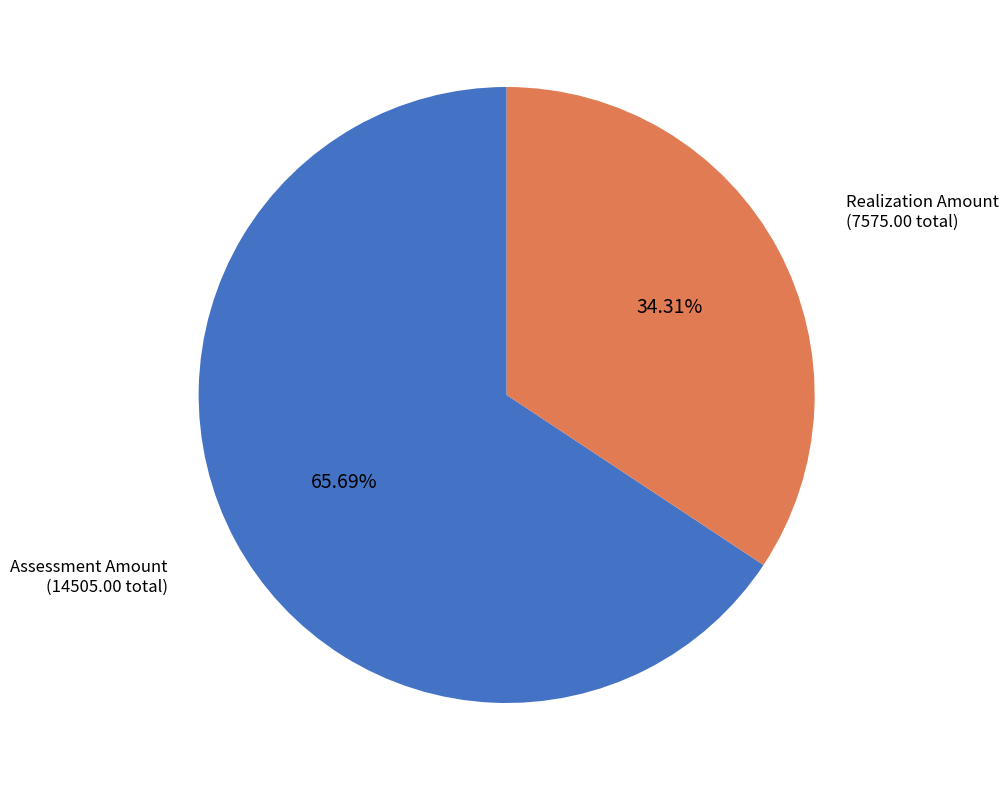

What is the largest slice in the pie chart?

Assessment Amount